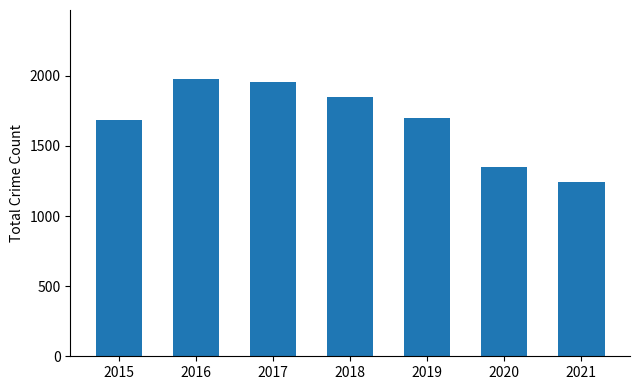

What is the change in value from 2018 to 2021?

-606